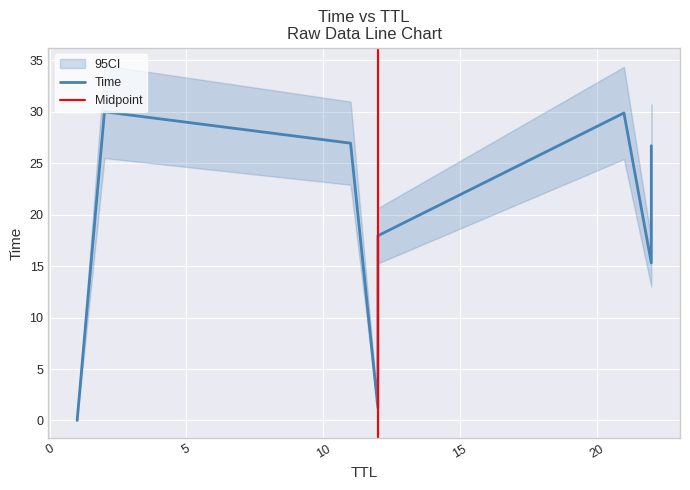

The value at 12 is 17.9. True or false?

True